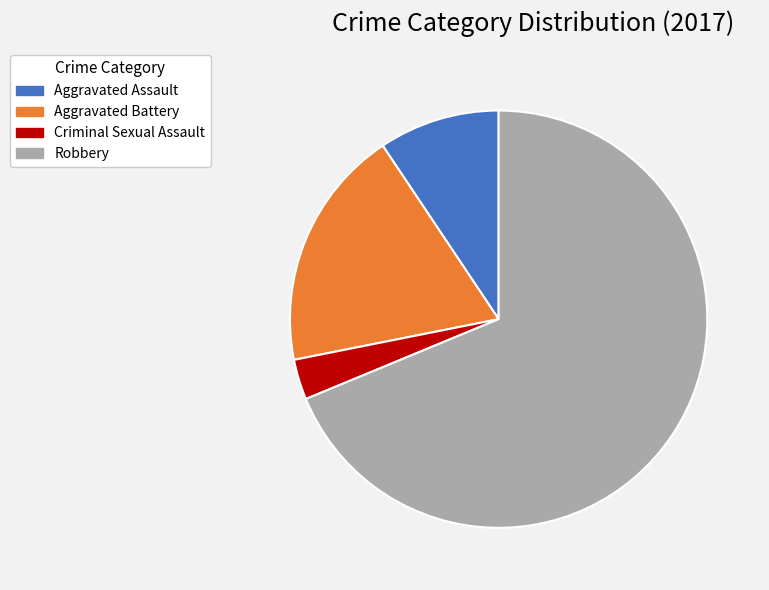

Which slice represents more than half of the pie?

Robbery